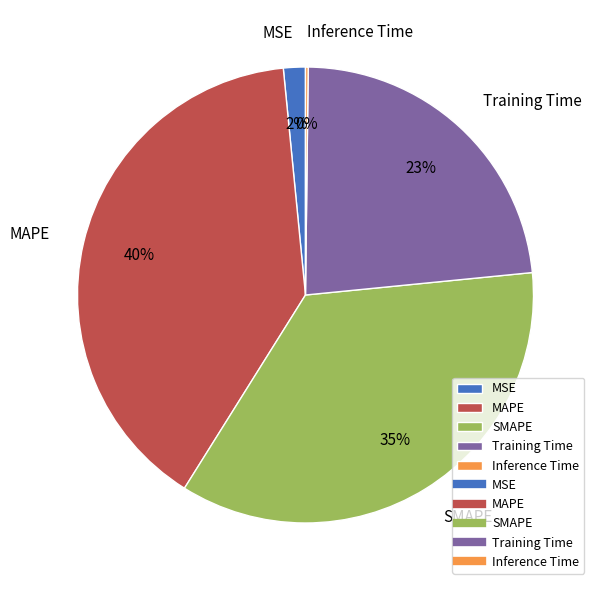

To the nearest percent, what percentage of the pie is MSE?

2%